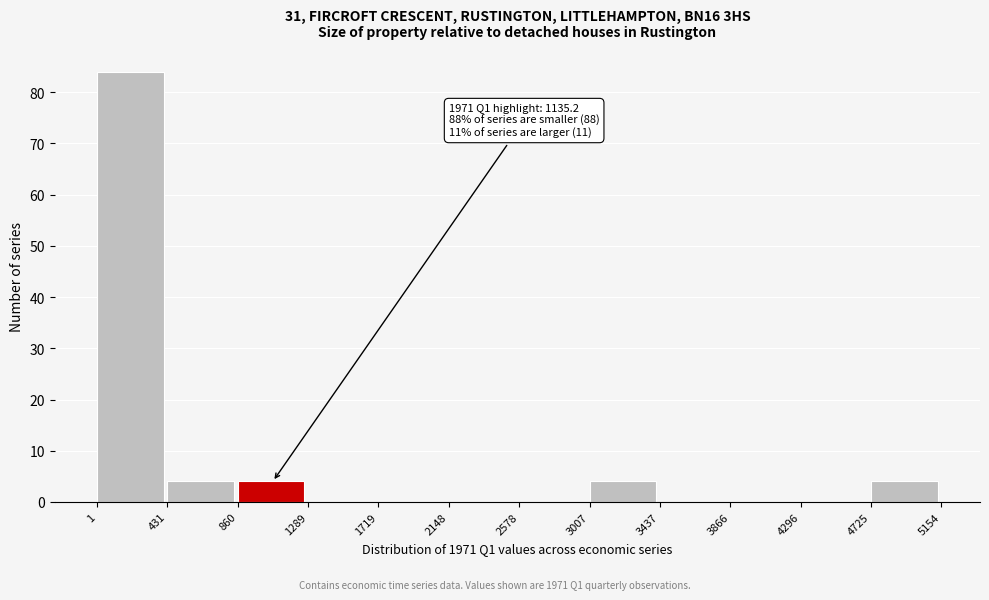

Which range on the x-axis has the tallest bar?

1 to 431